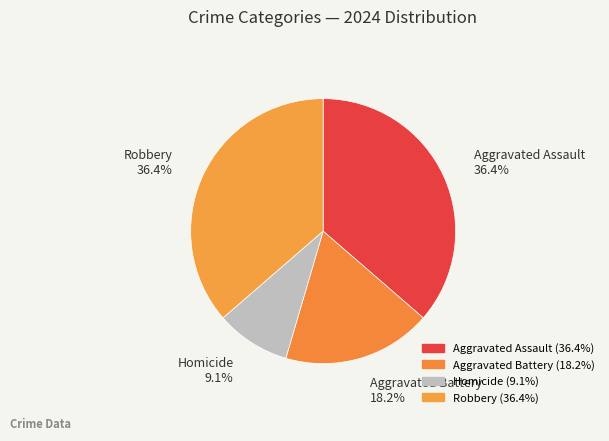

Count the number of slices in the pie.

4